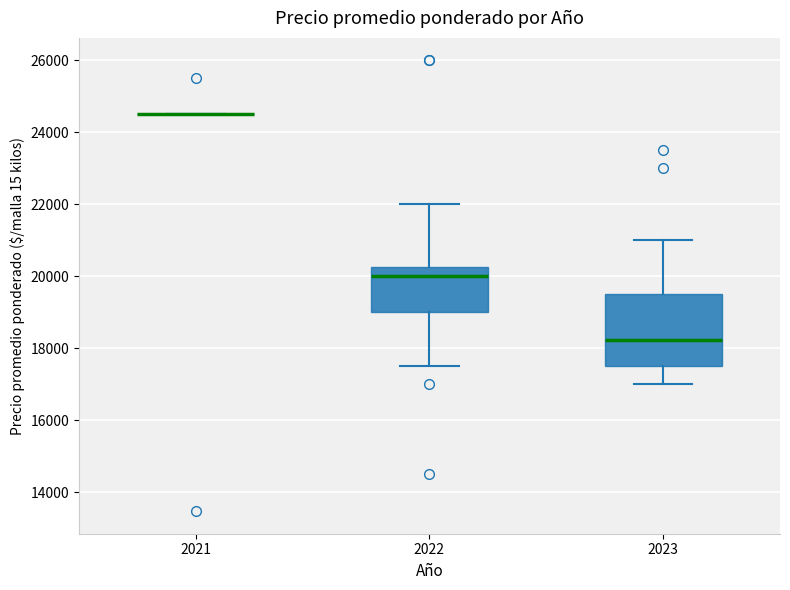

Reading left to right, transcribe this box plot: for each box, give where its median line is, the range the box spans, and where its two whiskers end, as read against the y-axis. The values are not printed on the chart, so give them approximately, as read against the axis.

2021: box collapsed to a line at 24600, whiskers 24600 to 24600
2022: median 20000, box 19000 to 20200, whiskers 17600 to 22000
2023: median 18200, box 17600 to 19600, whiskers 17000 to 21000